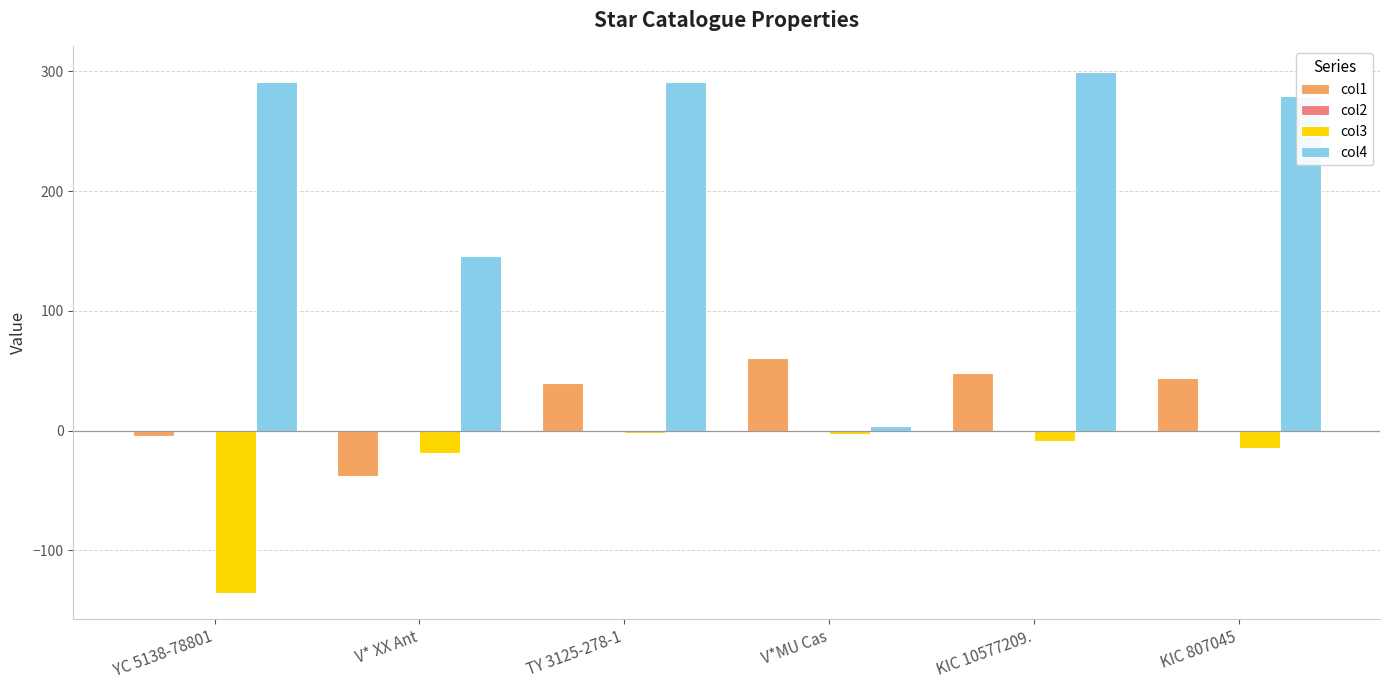

The value of col1 at V*MU Cas is 99.3. True or false?

False